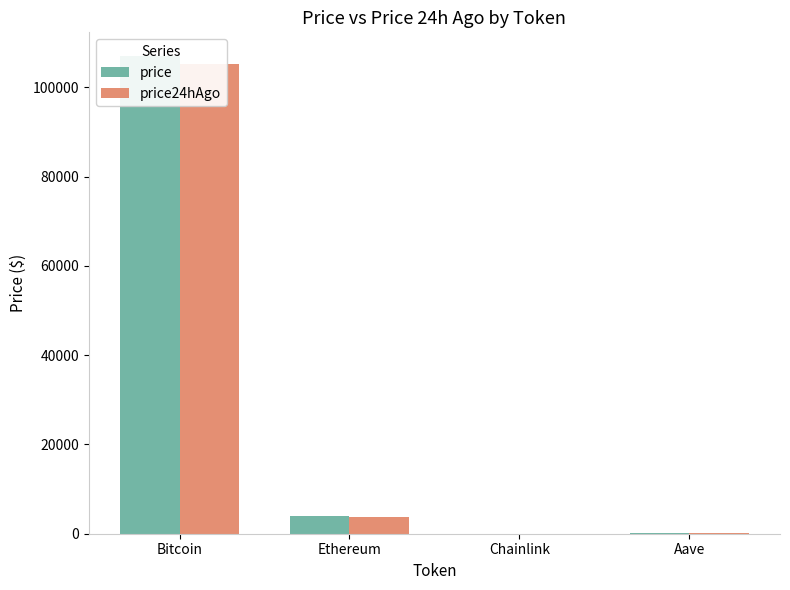

Which label corresponds to the largest value in the chart?

Bitcoin